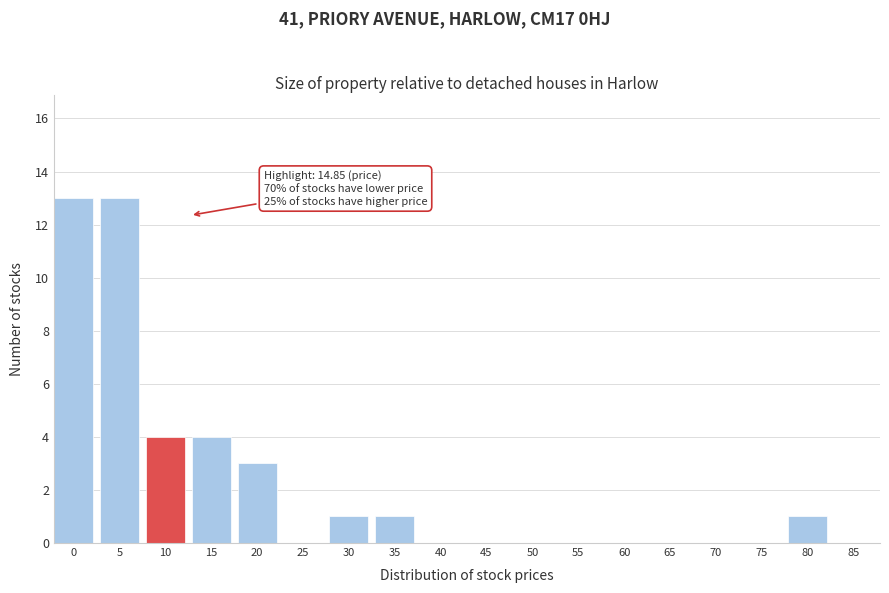

Reading left to right, extract all data points from this chart.

0=13	5=13	10=4	15=4	20=3	25=0	30=1	35=1	40=0	45=0	50=0	55=0	60=0	65=0	70=0	75=0	80=1	85=0